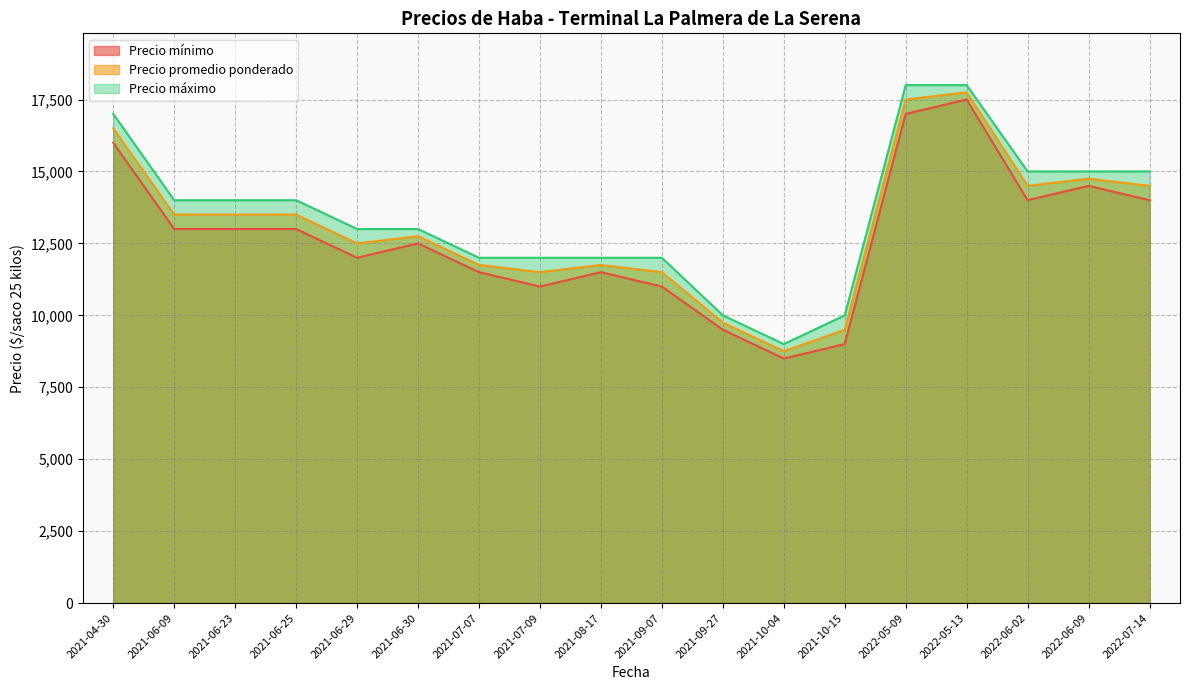

What is the difference between the maximum and minimum values in the Precio promedio ponderado series?

9000